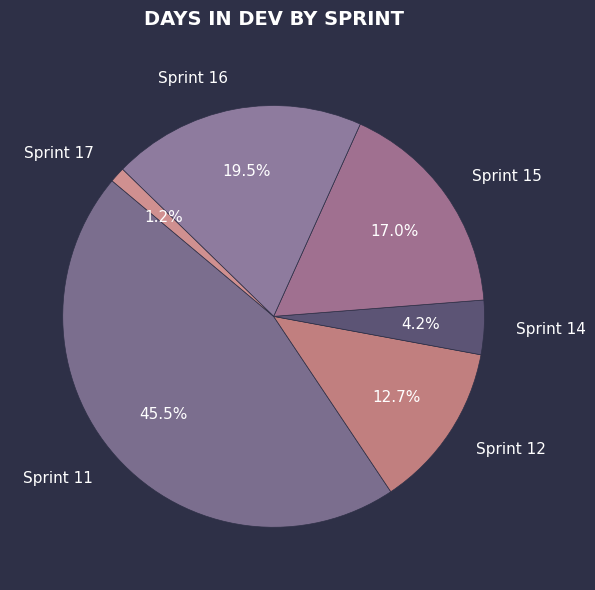

True or false: Sprint 11 accounts for 10% of the total.

False